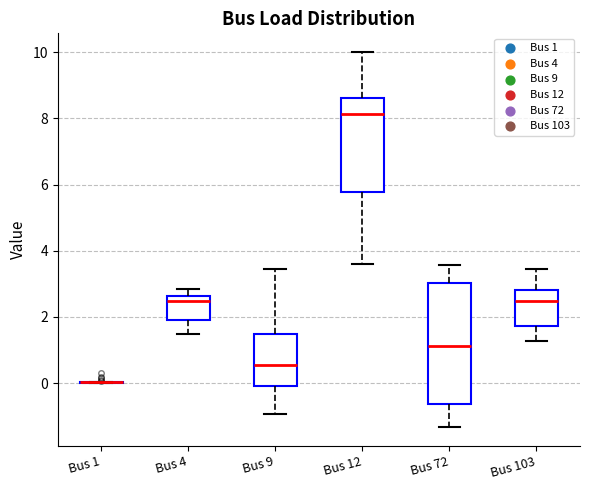

Reading left to right, transcribe this box plot: for each box, give where its median line is, the range the box spans, and where its two whiskers end, as read against the y-axis. The values are not printed on the chart, so give them approximately, as read against the axis.

Bus 1: box collapsed to a line at 0.0, whiskers 0.0 to 0.0
Bus 4: median 2.4, box 2.0 to 2.6, whiskers 1.4 to 2.8
Bus 9: median 0.6, box 0.0 to 1.4, whiskers -1.0 to 3.4
Bus 12: median 8.2, box 5.8 to 8.6, whiskers 3.6 to 10.0
Bus 72: median 1.2, box -0.6 to 3.0, whiskers -1.4 to 3.6
Bus 103: median 2.4, box 1.8 to 2.8, whiskers 1.2 to 3.4